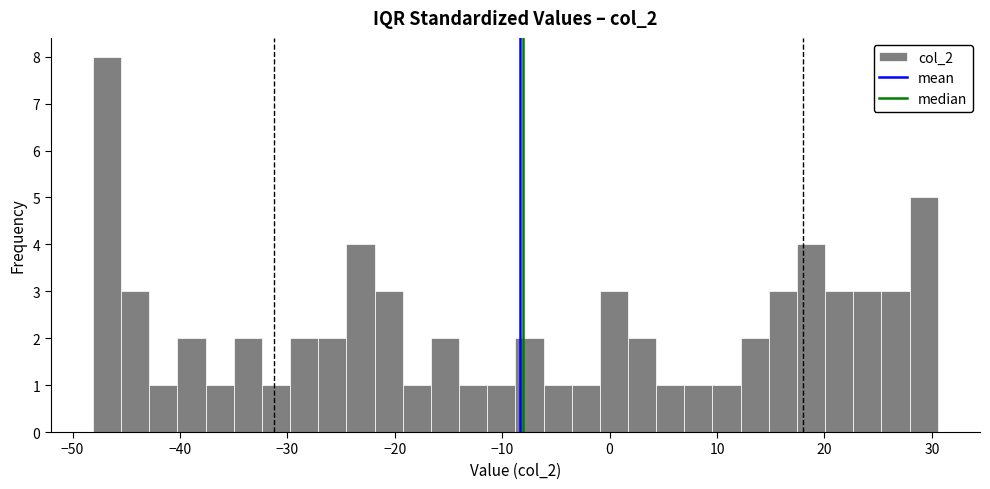

Around what value on the x-axis is the tallest bar? Give the approximate position of its centre, as read against the axis.

-47